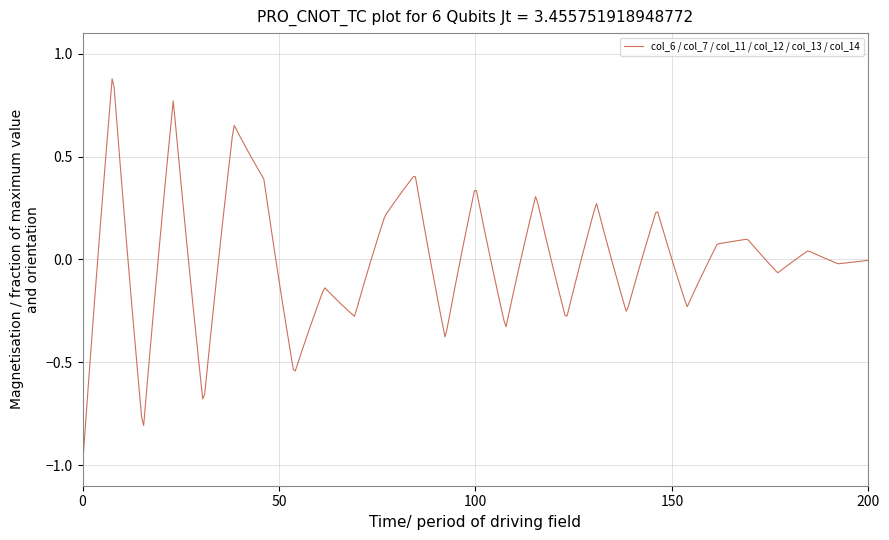

What is the smallest value displayed?

-1.0